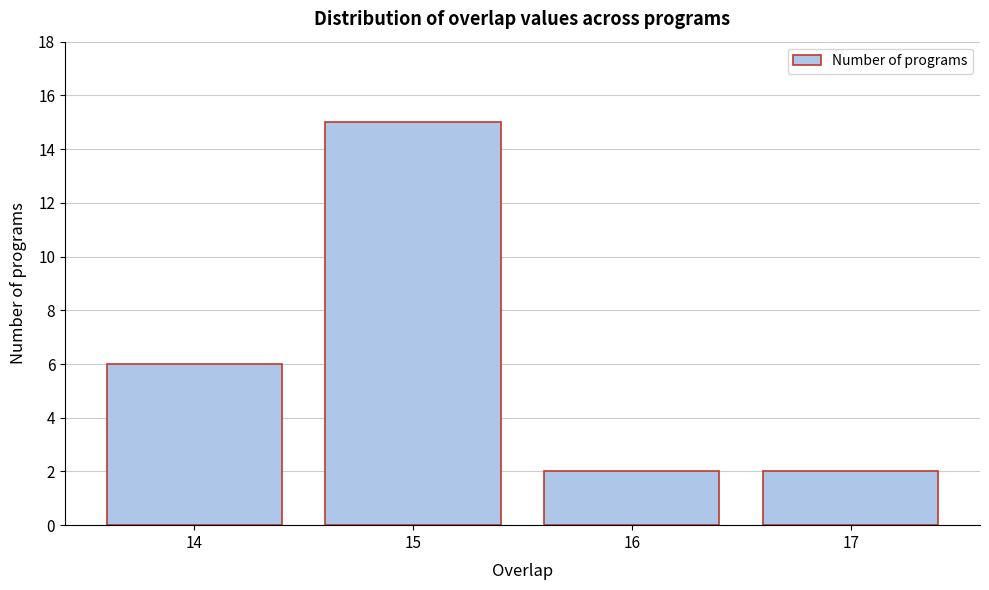

Reading left to right, transcribe this chart: for each bar, give the range it covers on the x-axis and its height. The values are not printed on the chart, so give them approximately, as read against the axis.

13.5 to 14.5: 6
14.5 to 15.5: 15
15.5 to 16.5: 2
16.5 to 17.5: 2